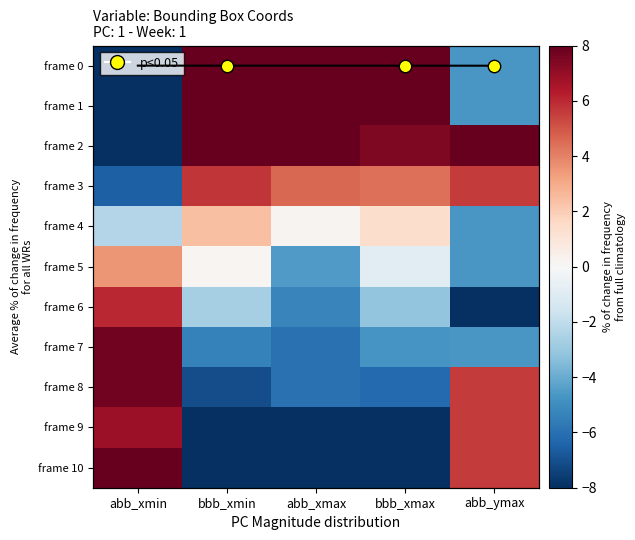

The frame 0 series shows -1.0 at abb_ymax. True or false?

False